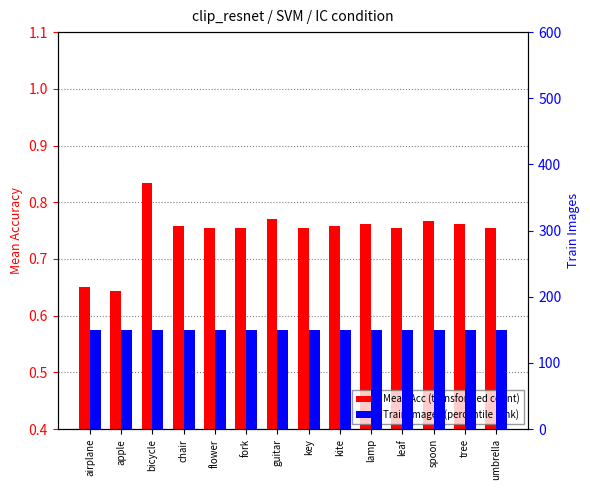

What is the difference between the maximum and second lowest values in the Mean Acc (transformed count) series?

0.2